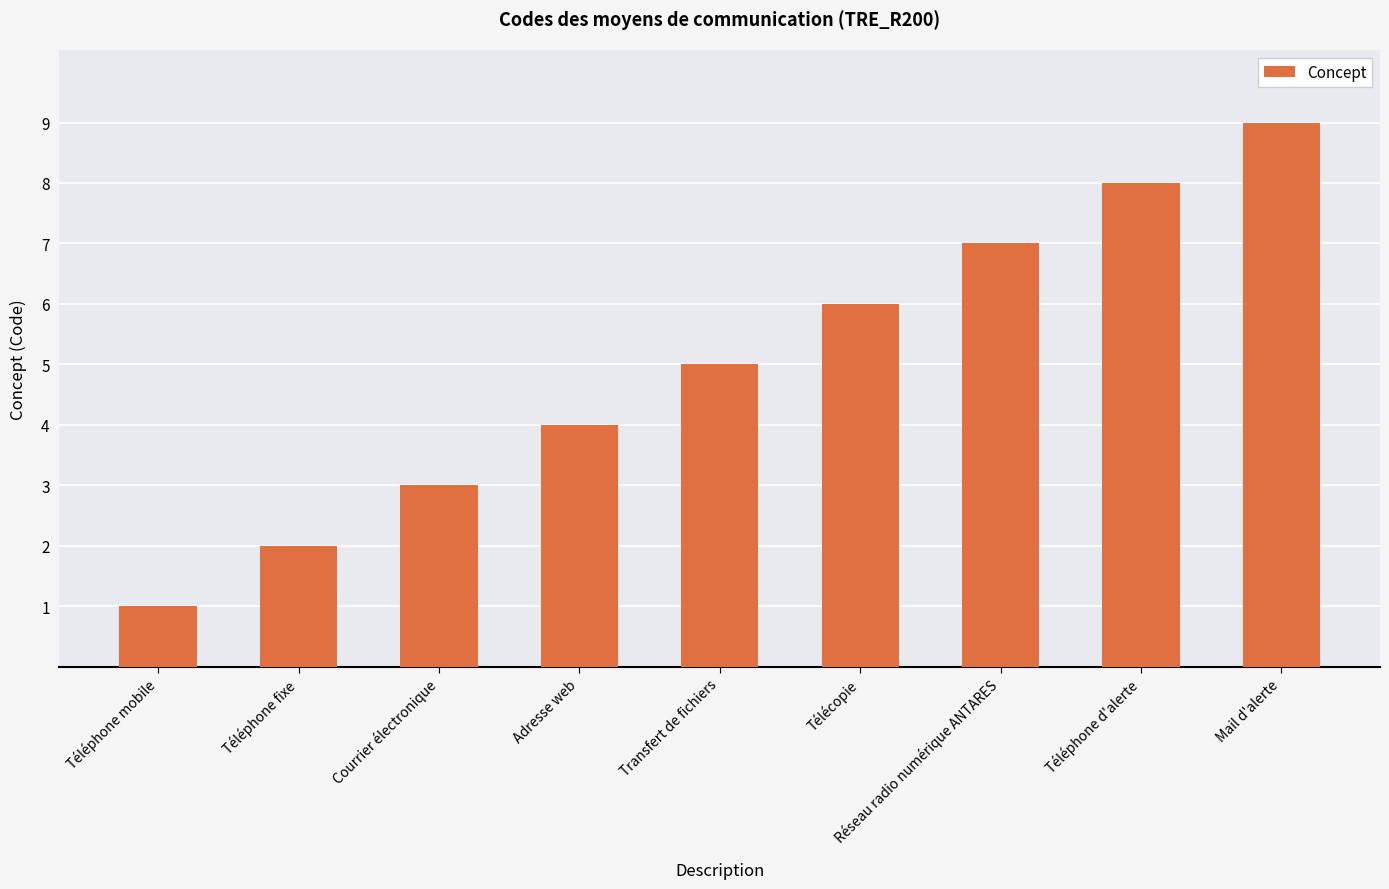

Rank the categories by value from lowest to highest.

Téléphone mobile, Téléphone fixe, Courrier électronique, Adresse web, Transfert de fichiers, Télécopie, Réseau radio numérique ANTARES, Téléphone d'alerte, Mail d'alerte